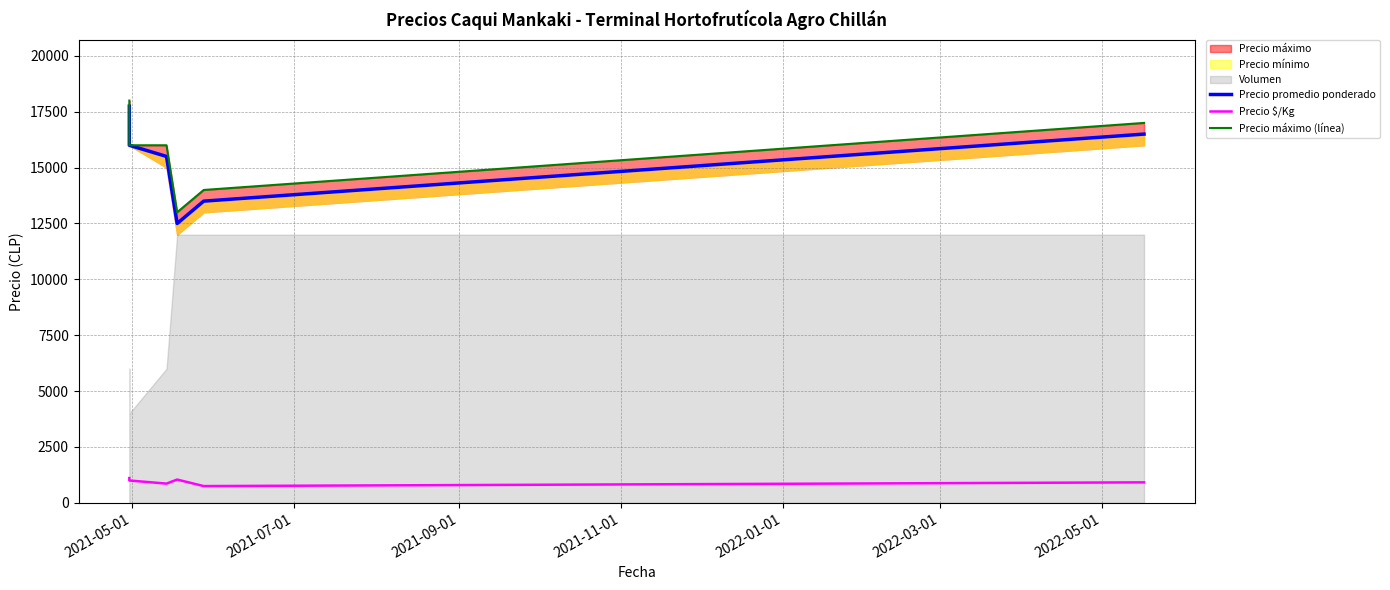

True or false: Precio $/Kg and Precio promedio ponderado intersect in this chart.

False